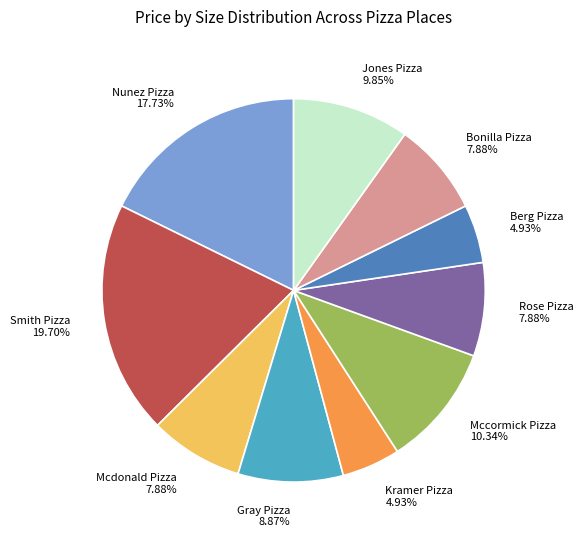

Between Mccormick Pizza and Bonilla Pizza, which is larger?

Mccormick Pizza